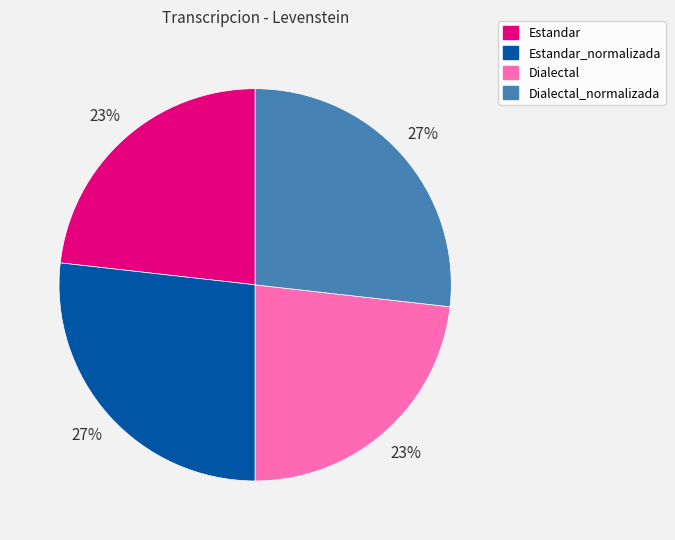

Is there any slice that represents more than half of the pie?

No